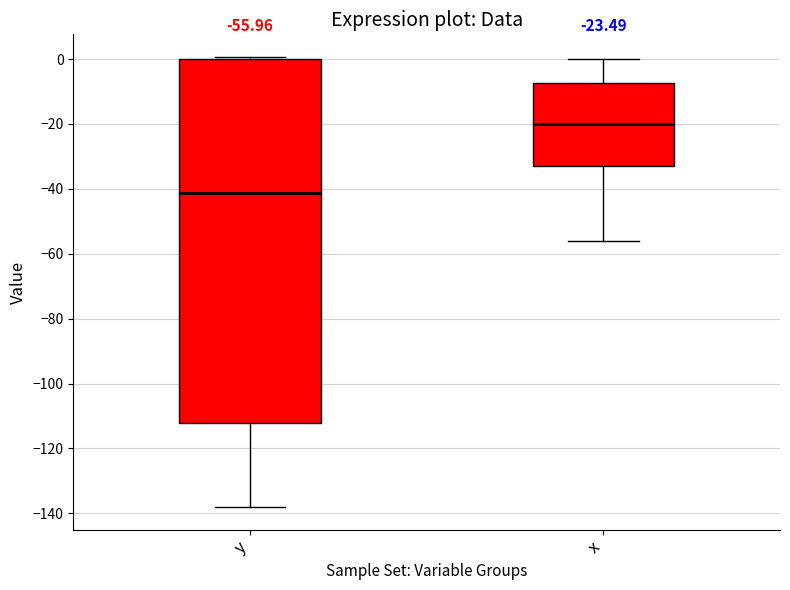

Which box is the tallest, from its lower edge to its upper edge?

y